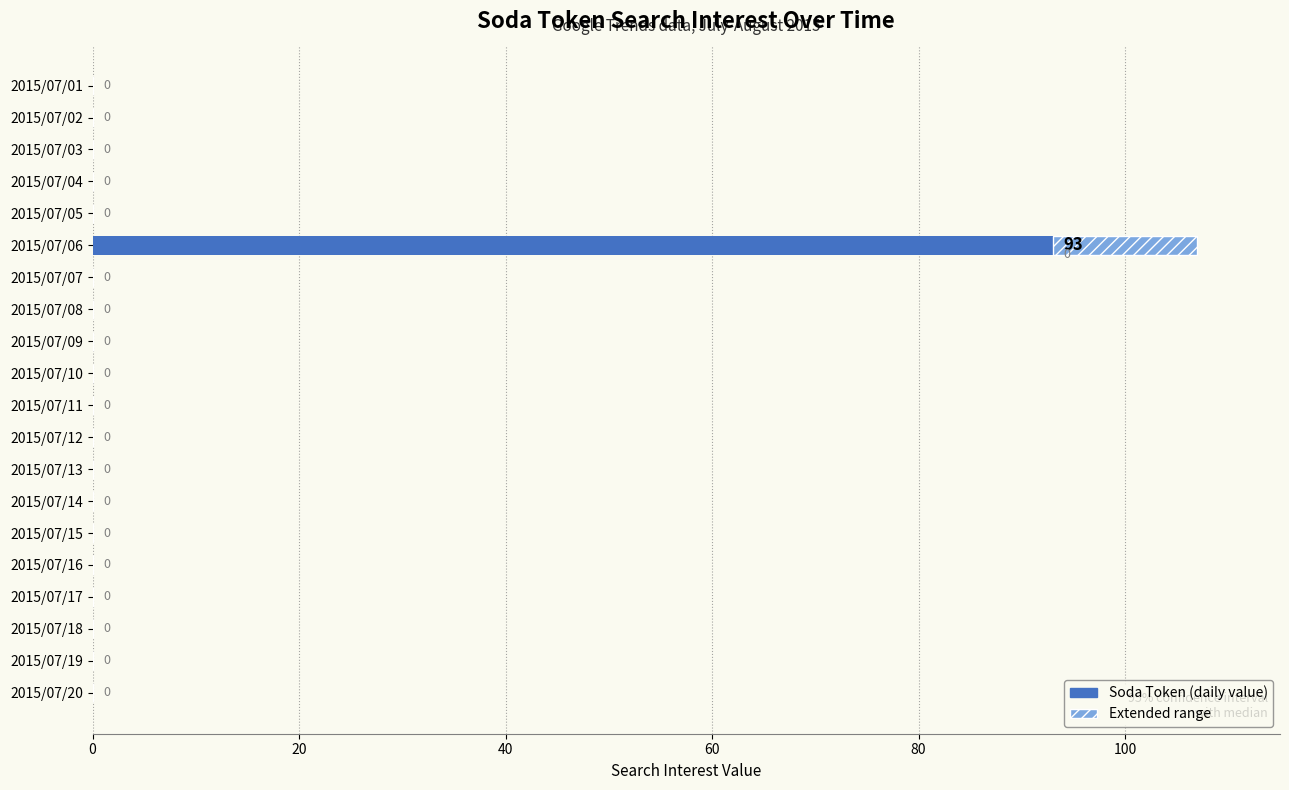

What is the maximum value shown in the chart?

93